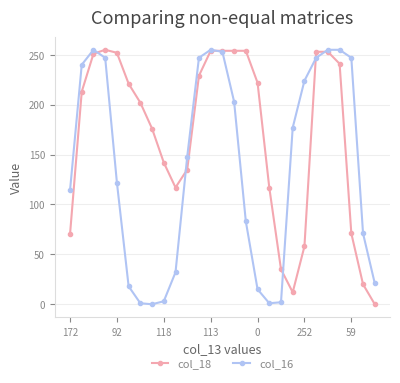

True or false: col_16 has more than 0 points higher than both neighbors.

True